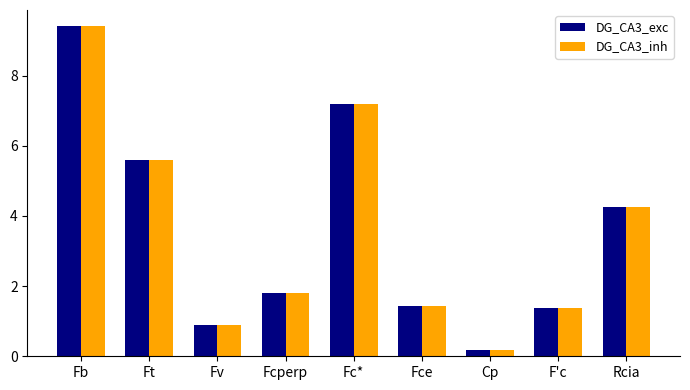

What is the maximum value shown in the chart?

9.4